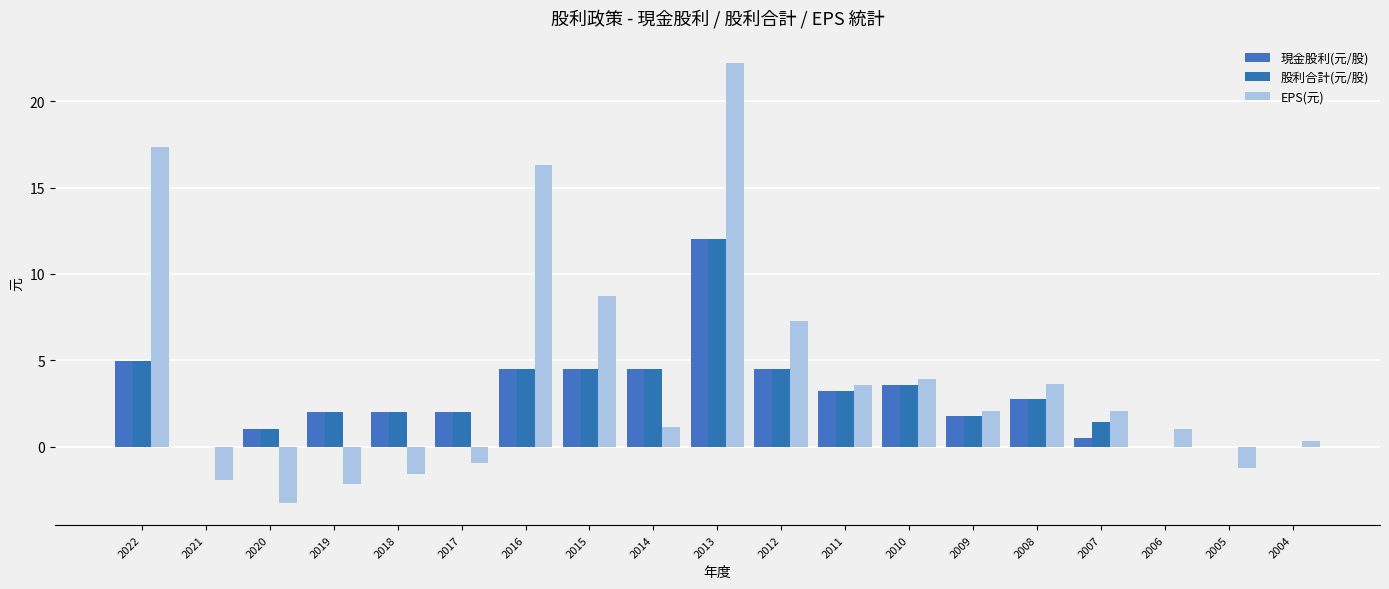

What is the difference between the 現金股利(元/股) values at 2014 and 2011?

1.3